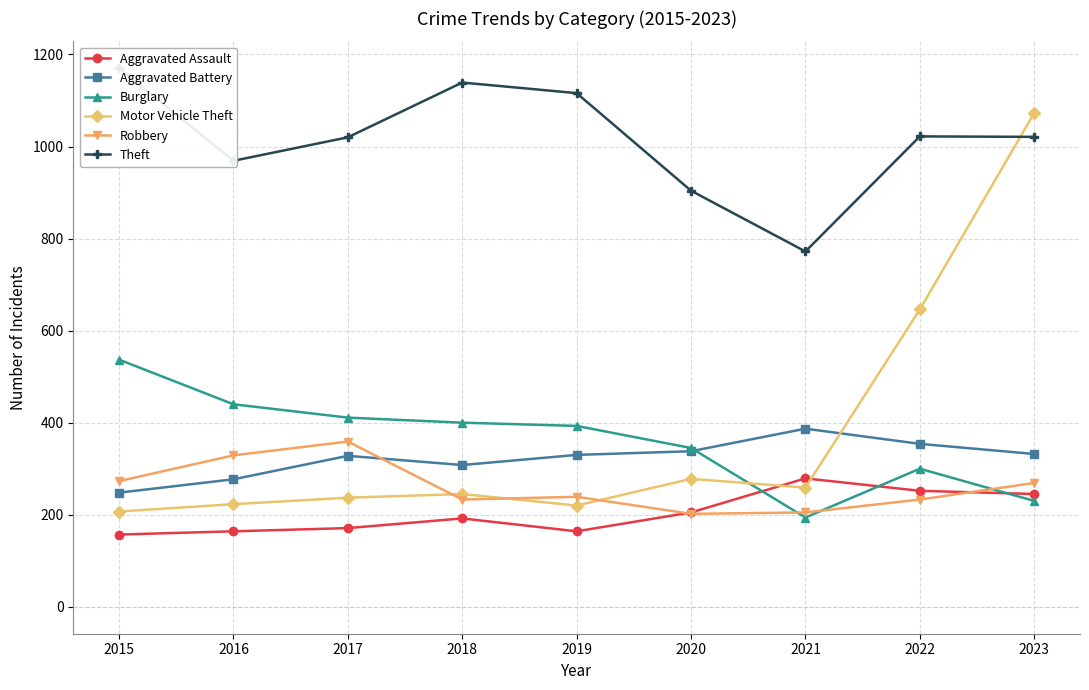

What is the difference between the maximum and minimum values in the Burglary series?

343